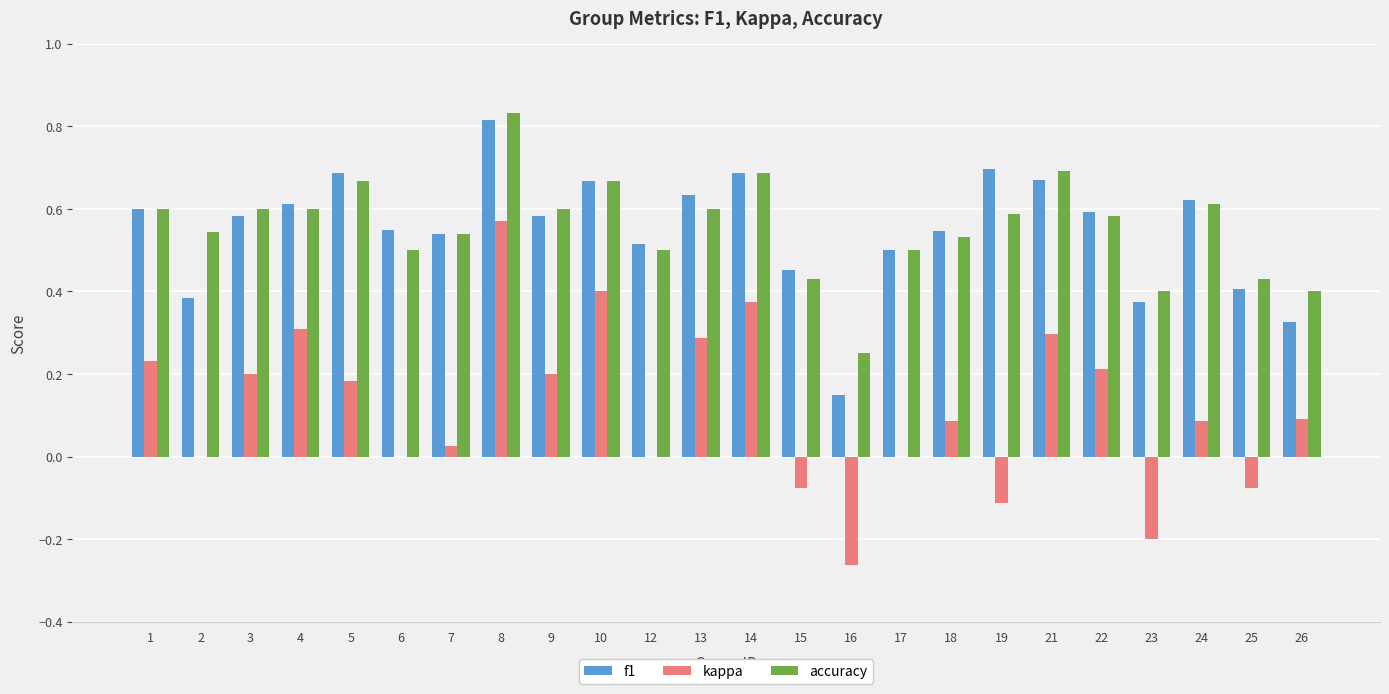

At which category is the sum across all series the highest?

8